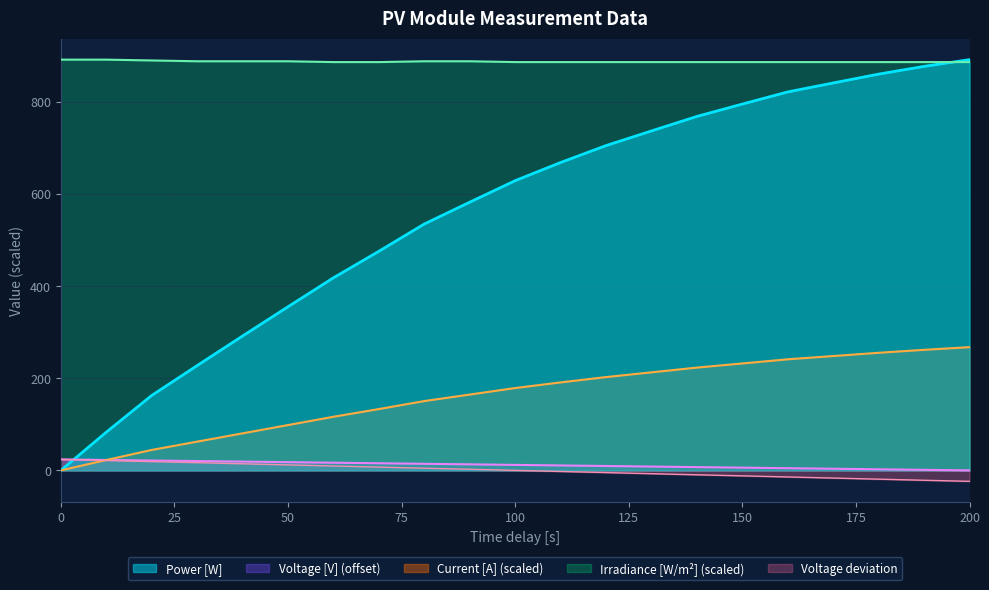

Rank the series by their average value, from lowest to highest.

Voltage_V, Current_A, Power_W, Irradiance_41_1